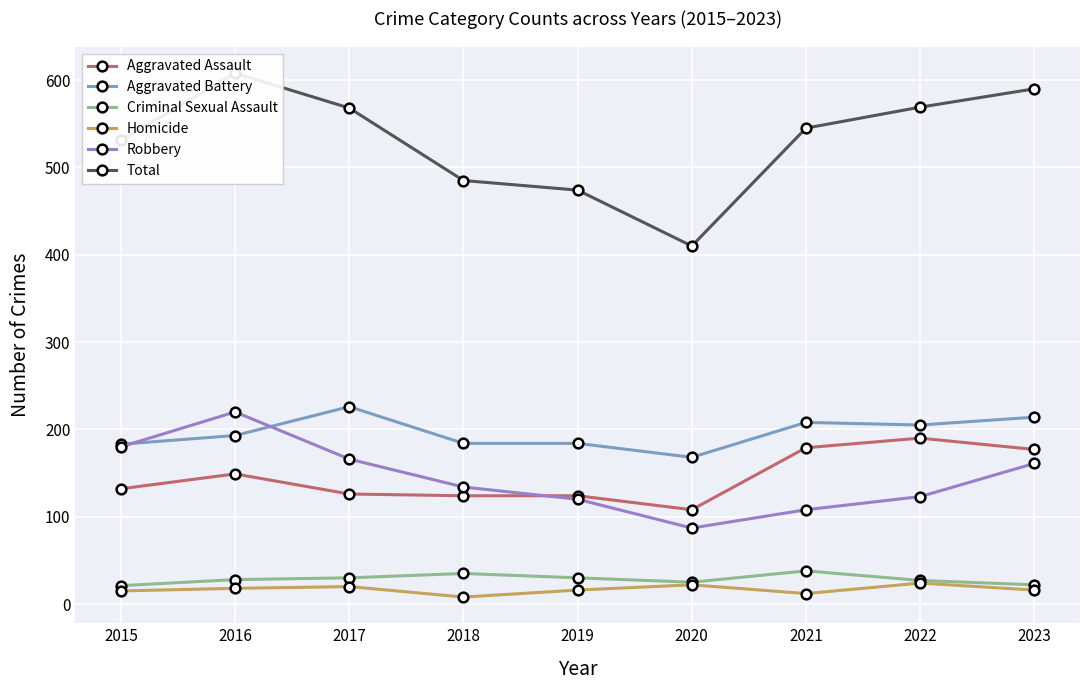

What is the value of the Homicide point at the 9th from the left?

16